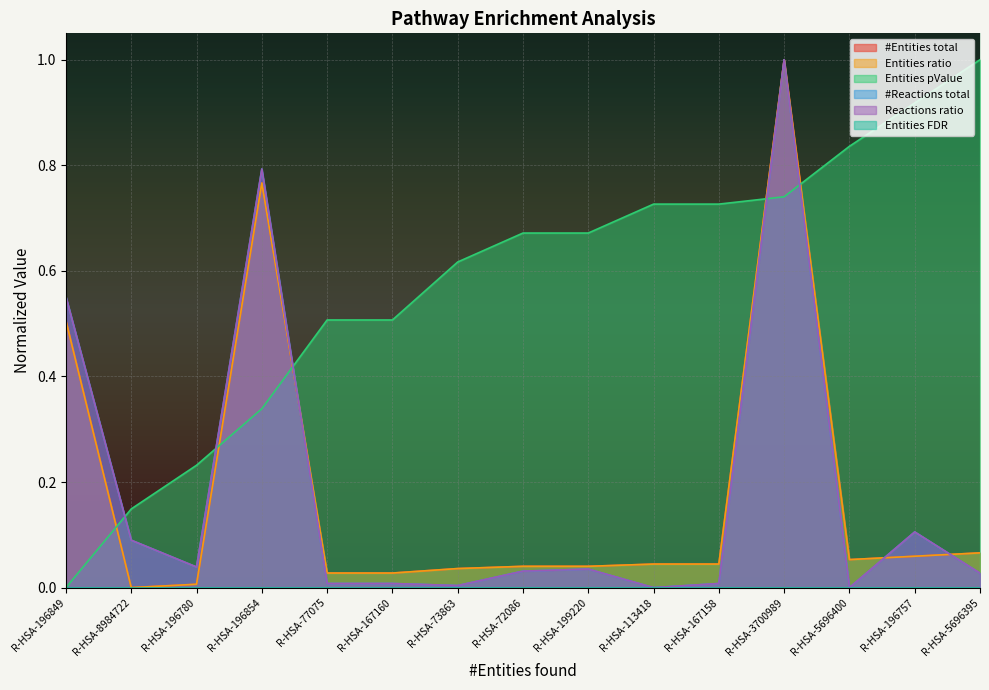

What is the label of the 5th point from the right?

R-HSA-167158